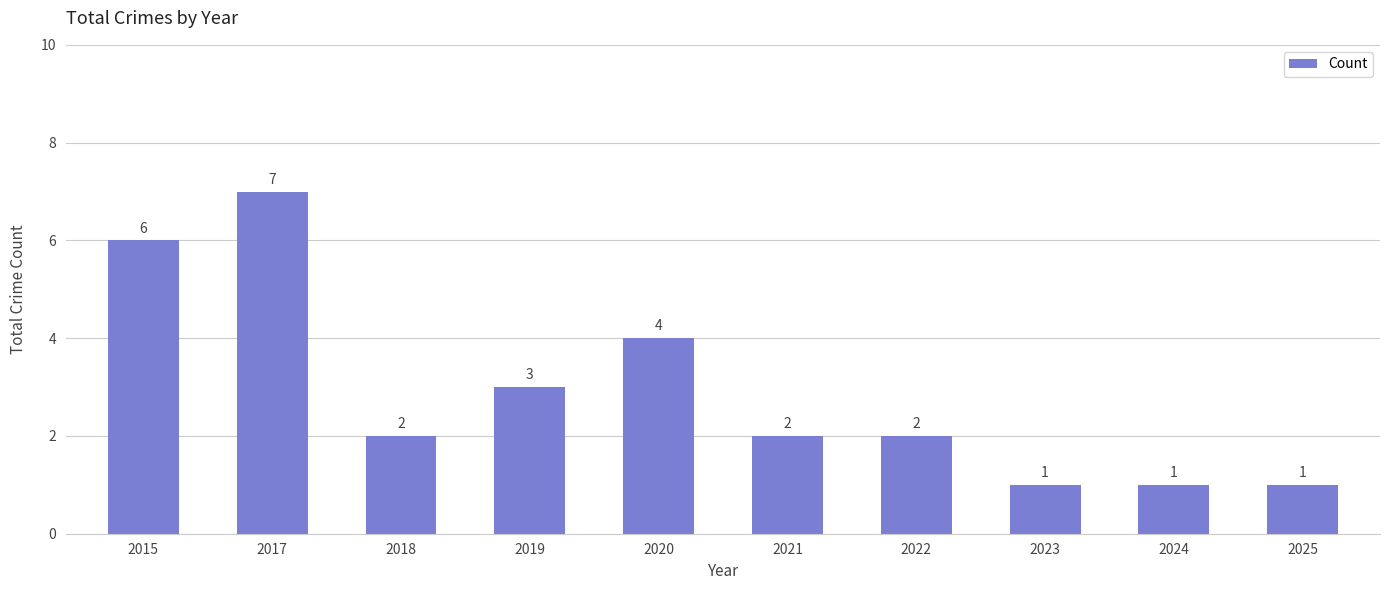

What is the value of the 3rd bar from the left?

2